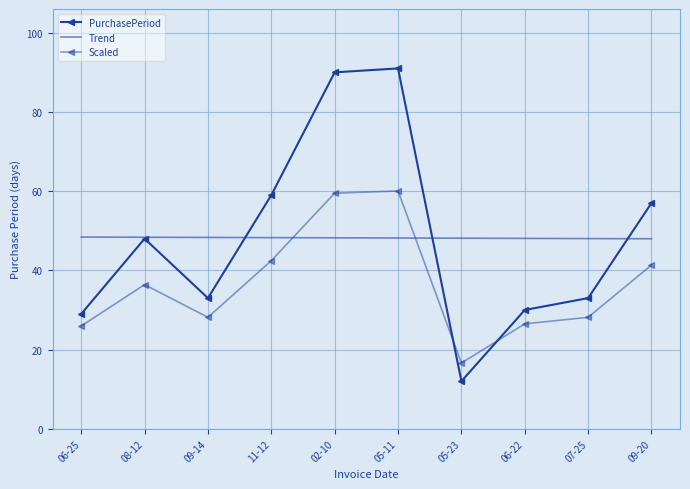

At which category does PurchasePeriod reach its first local valley?

09-14